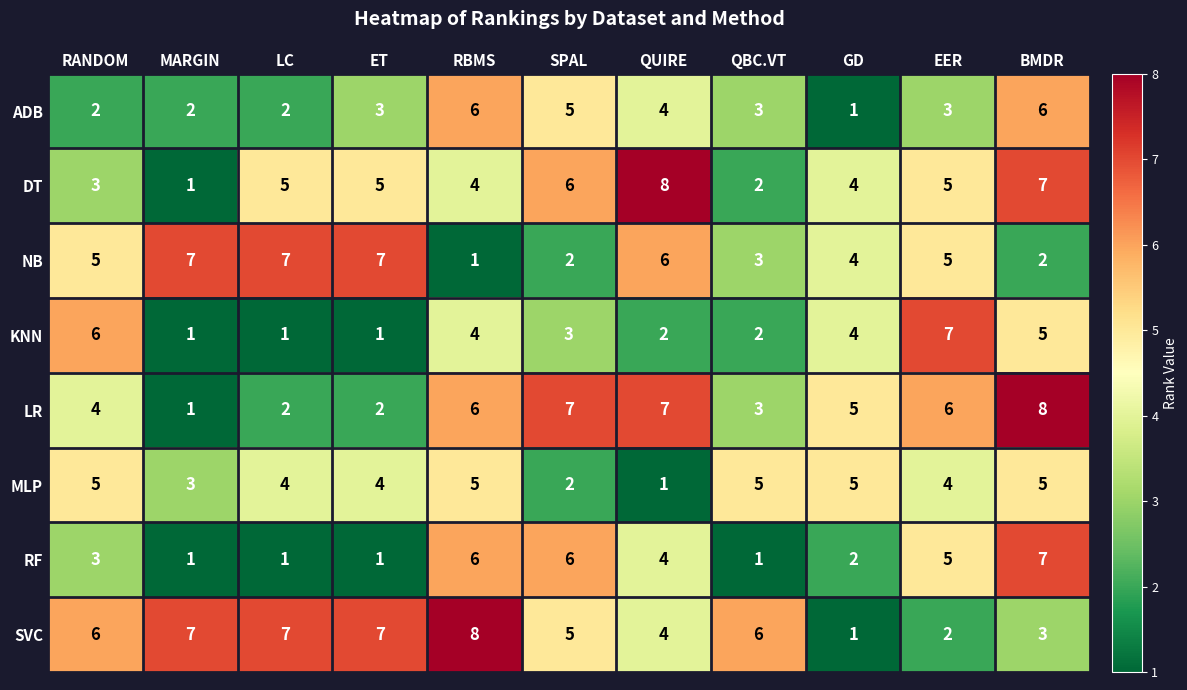

What is the difference between the maximum and minimum values in the DT series?

7